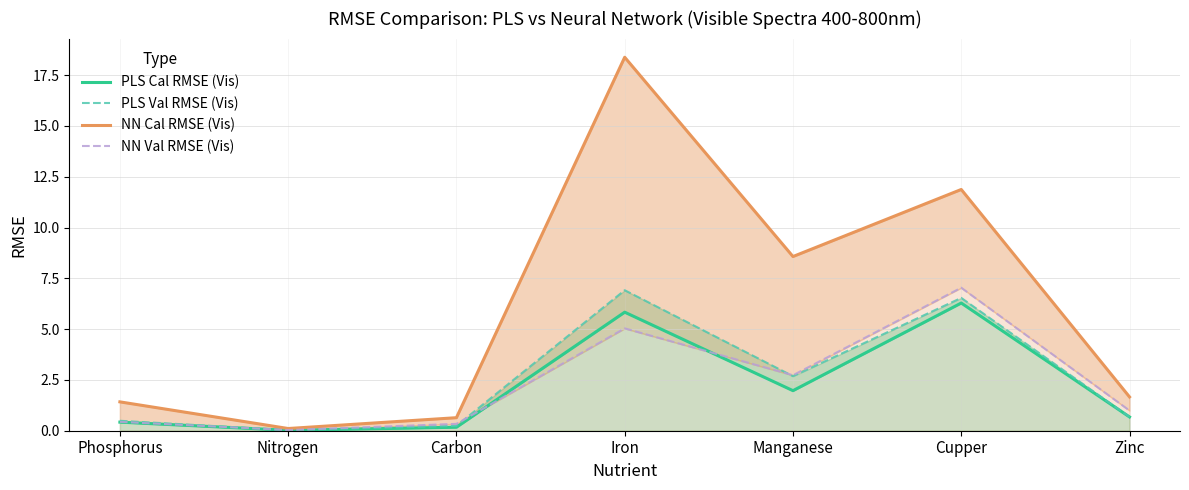

What is the difference between the maximum and minimum values in the PLS Val RMSE (Vis) series?

6.9